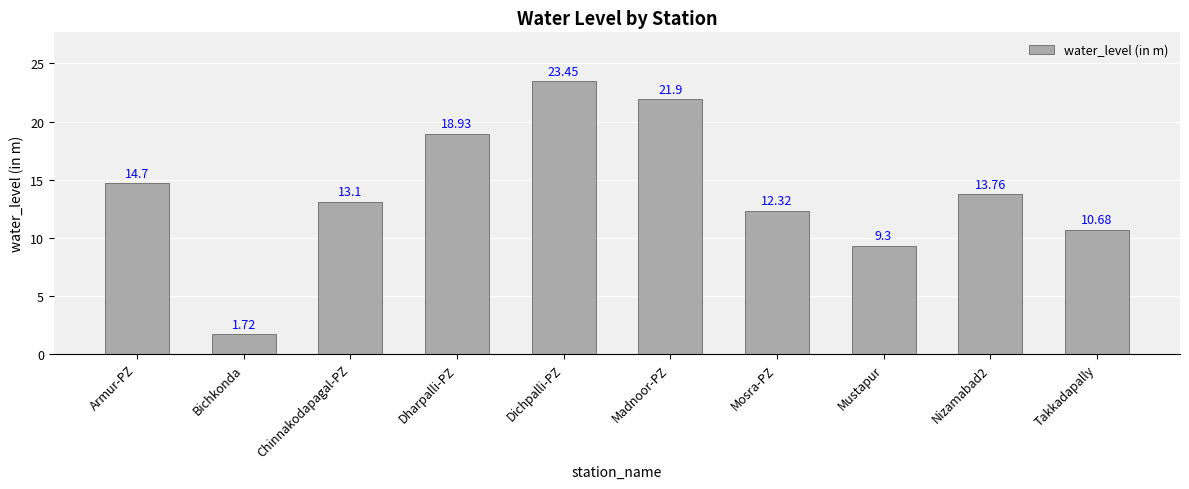

What is the label of the 1st bar from the left?

Armur-PZ